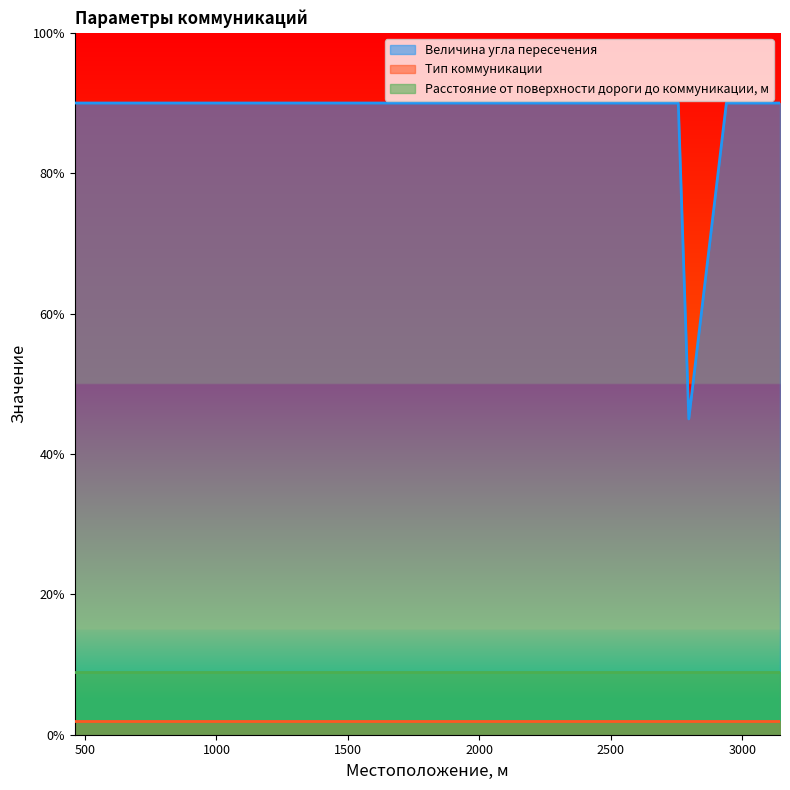

Where is Расстояние от поверхности дороги до коммуникации, м nearest to the value 9?

461